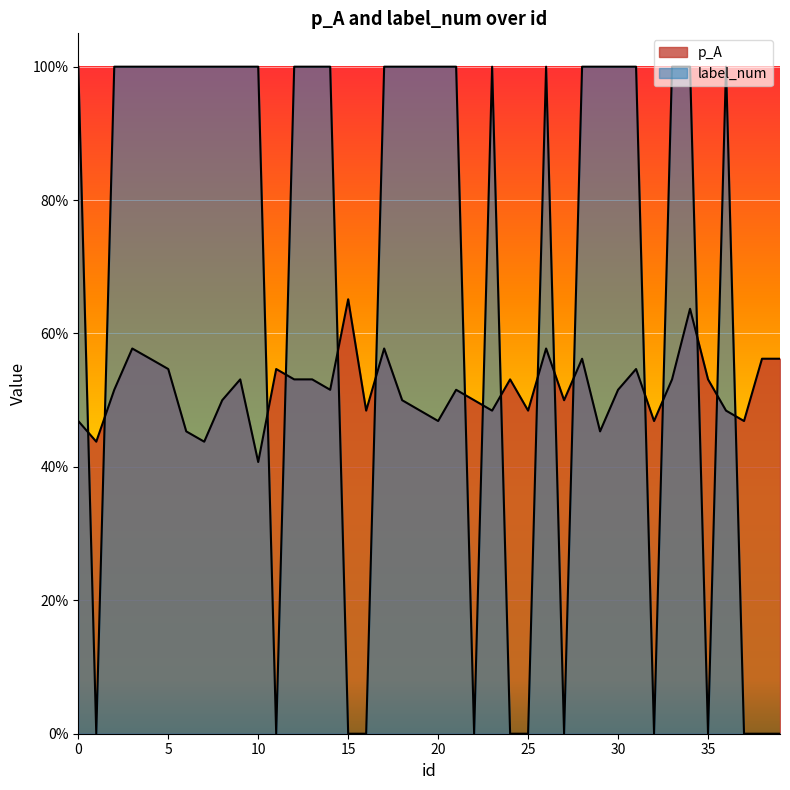

At which category does label_num reach its first local valley?

1